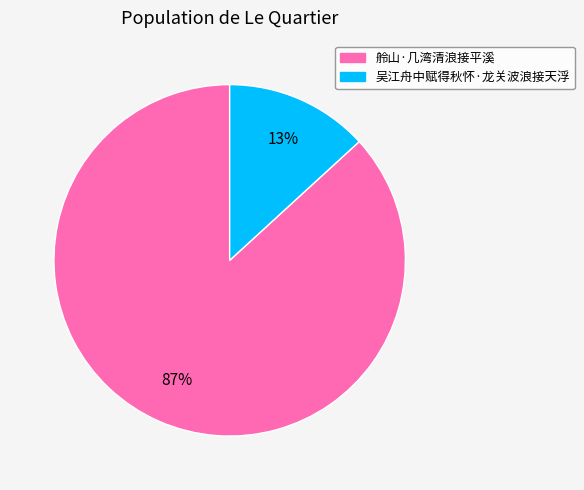

To the nearest percent, what is the difference between the largest and smallest slice percentages?

74%